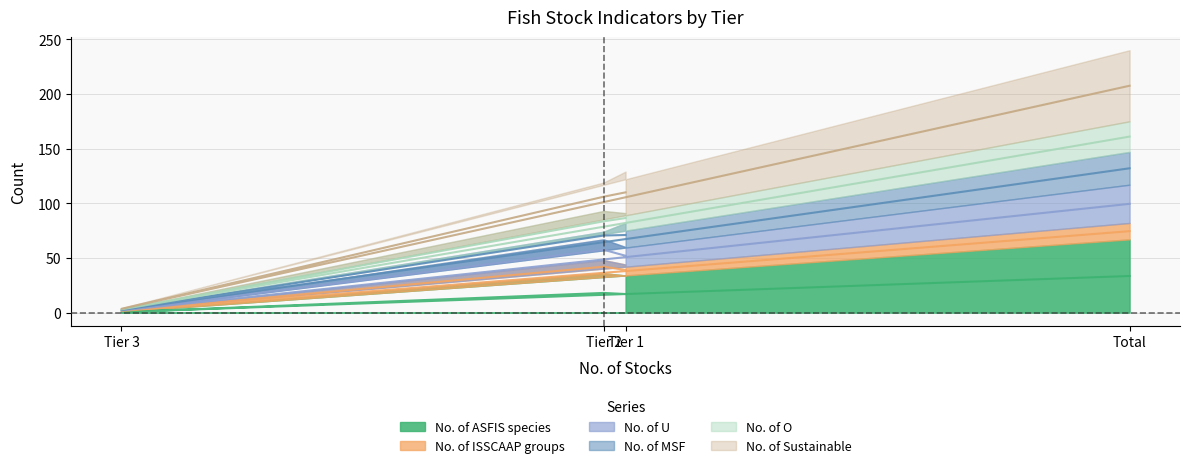

True or false: No. of ASFIS species and No. of U intersect in this chart.

False